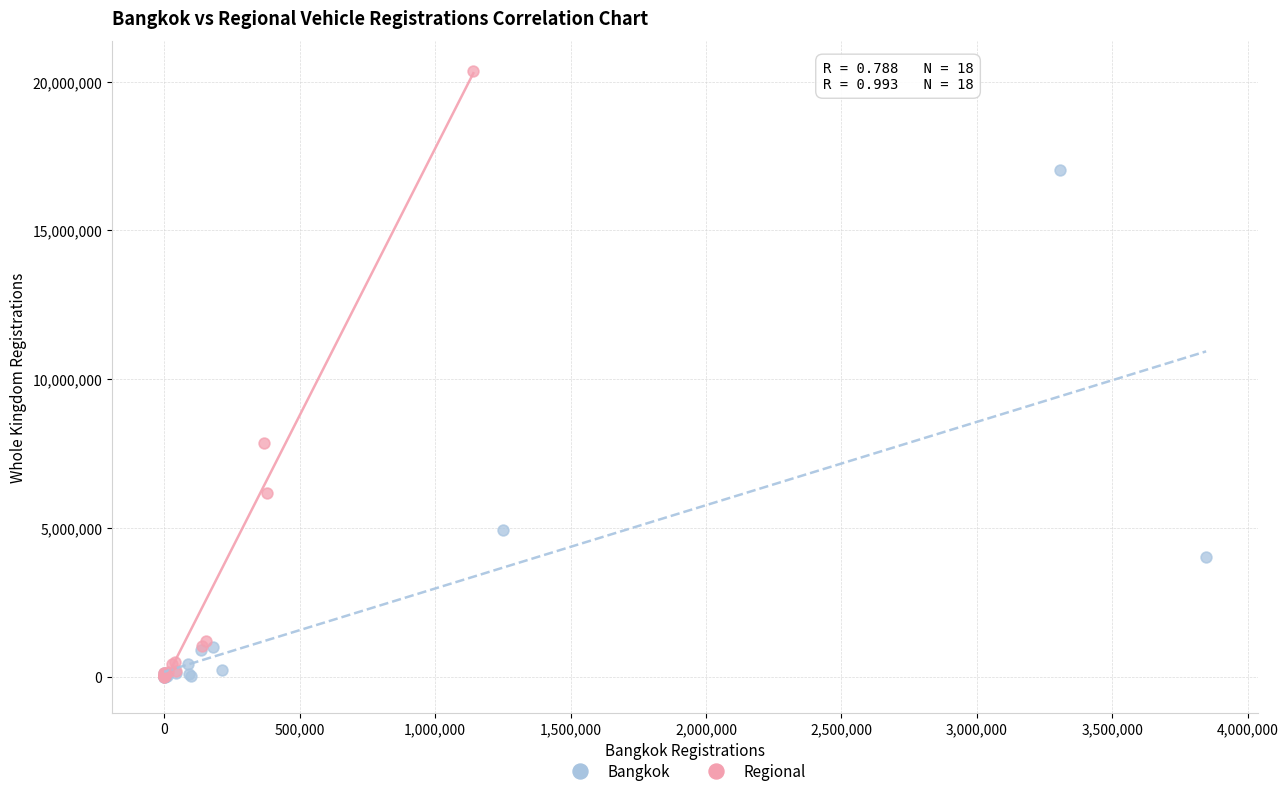

Which series has the largest Y range (max minus min)?

Regional